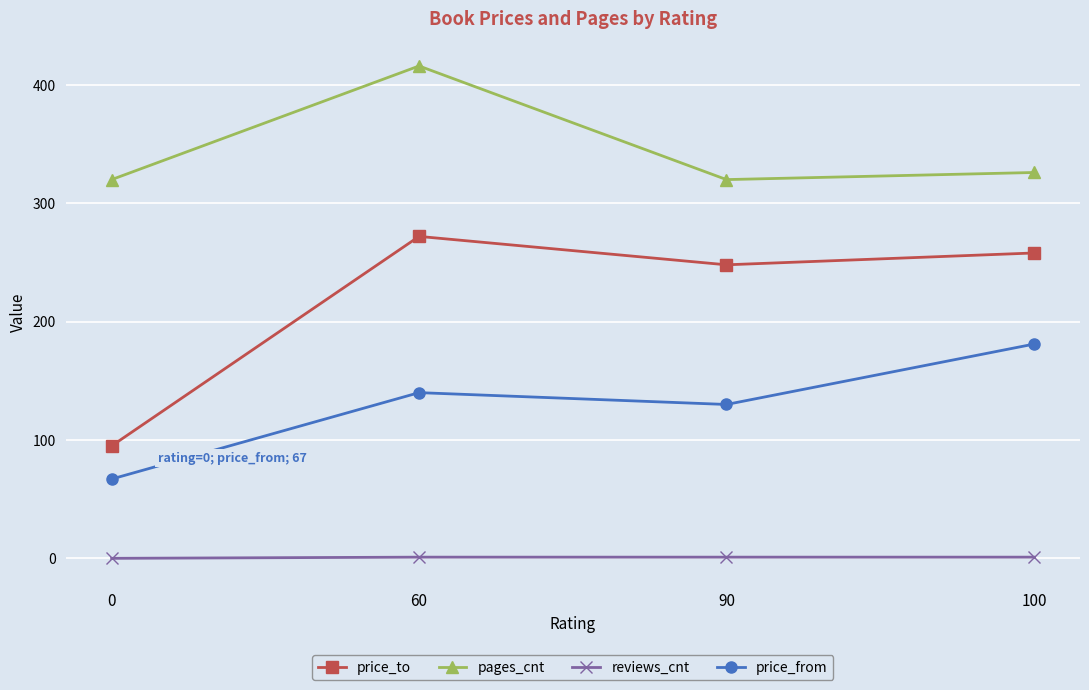

Which series changed the most between 90 and 100?

price_from